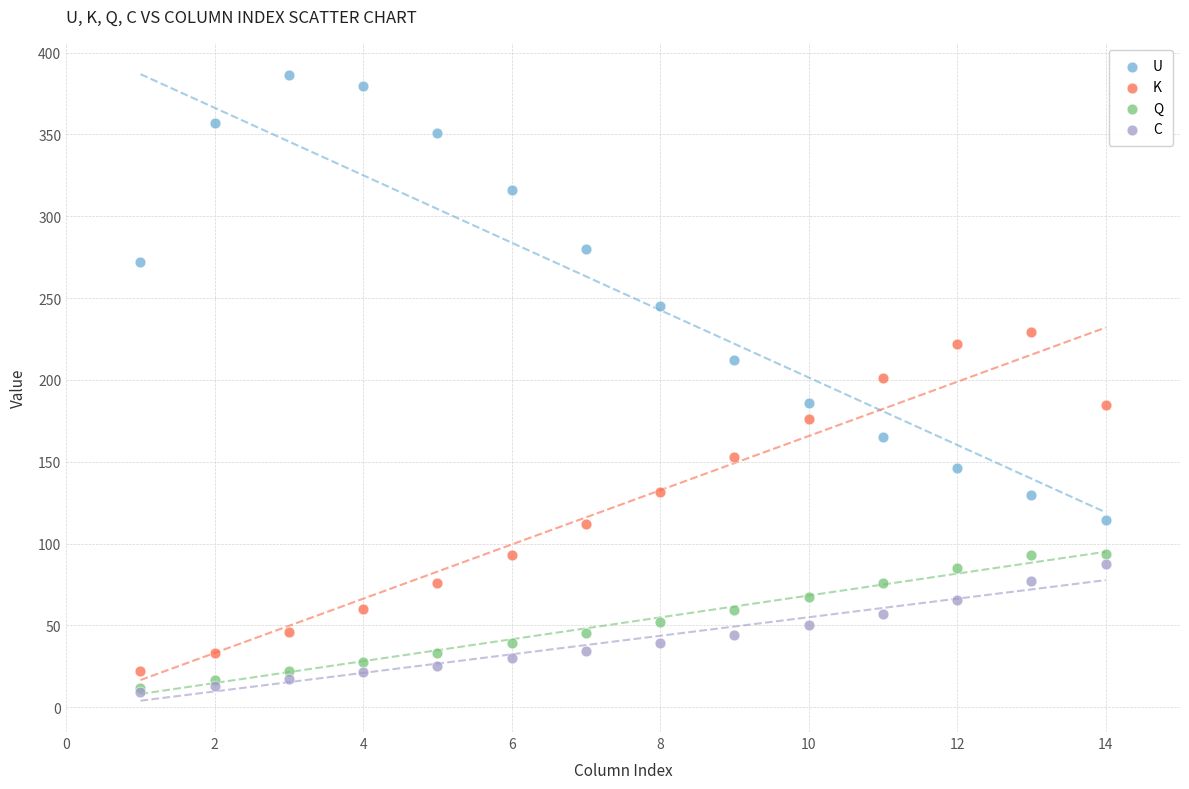

Which series reaches the maximum Y coordinate?

U